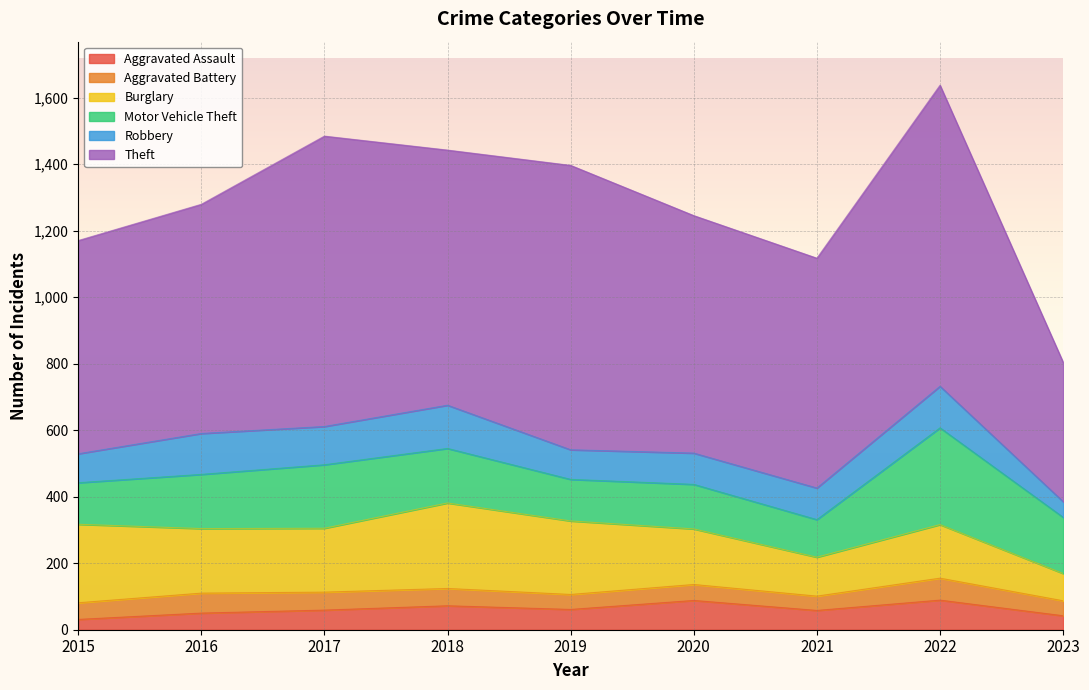

Where does the Motor Vehicle Theft series first go above 163?

2017